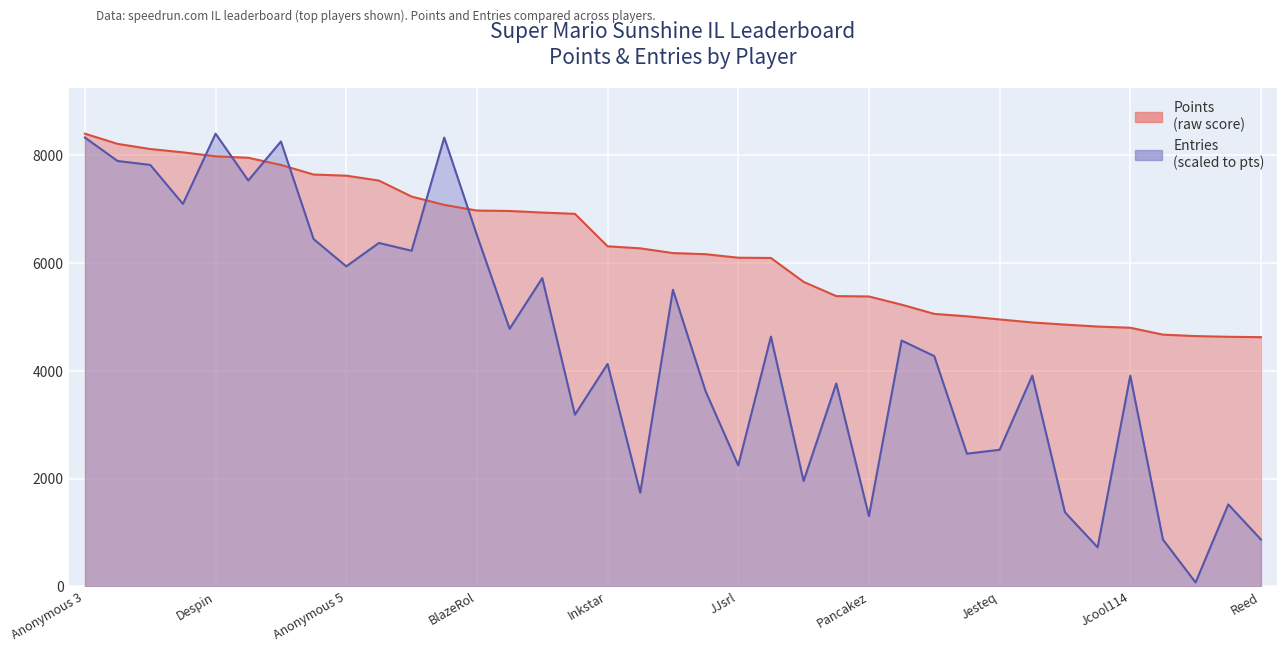

What is the spread (max minus min) of values at Weegee?

2542.2